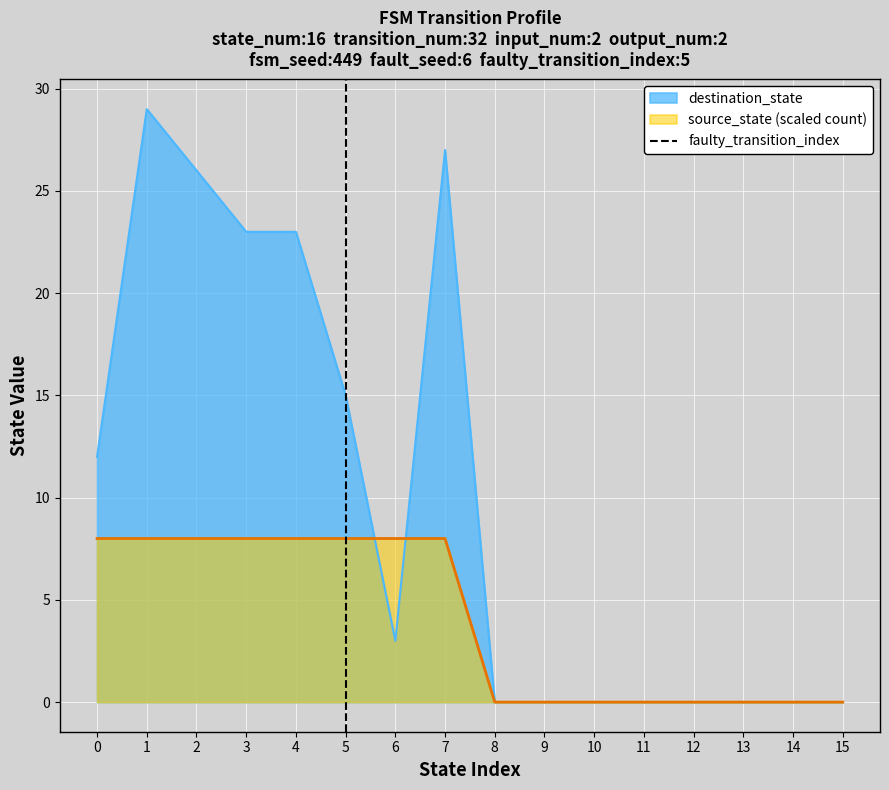

Is the value of source_state (scaled count) at 6 greater than the value of destination_state at 11?

Yes